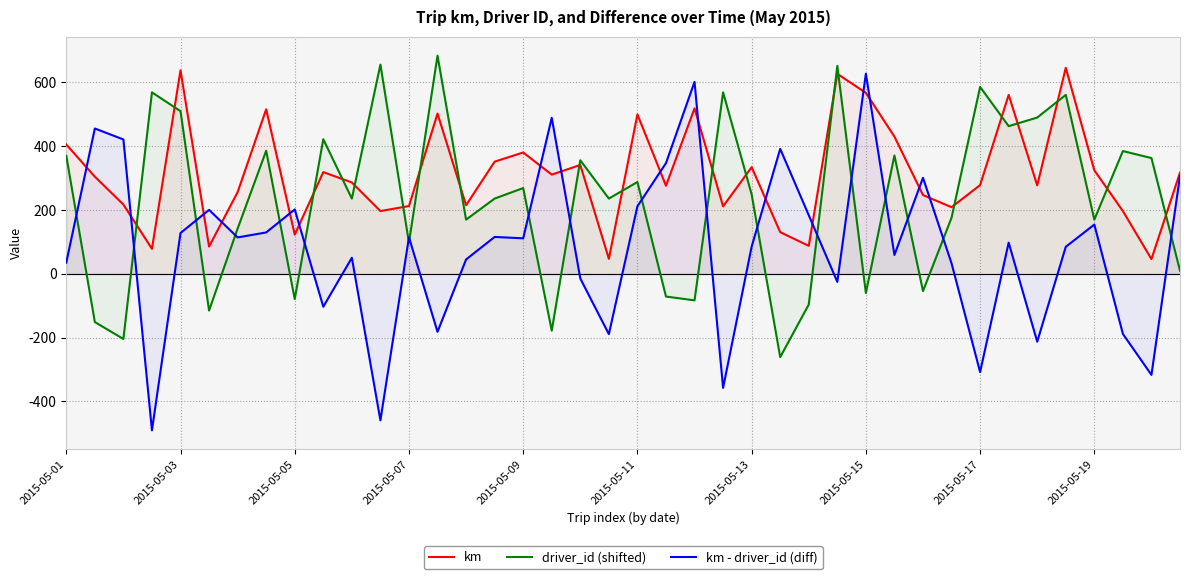

How many intersections are there between km - driver_id (diff) and km?

16